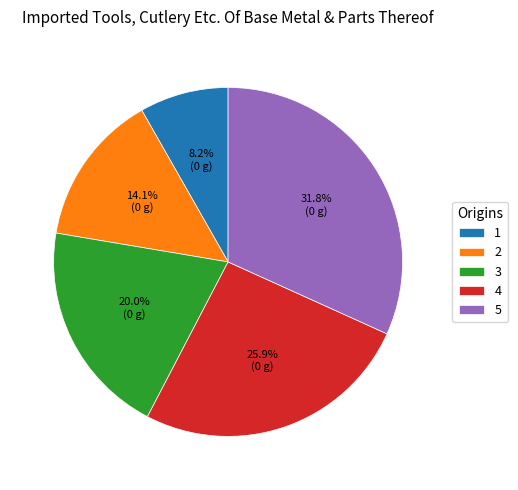

Does any single category account for the majority?

No